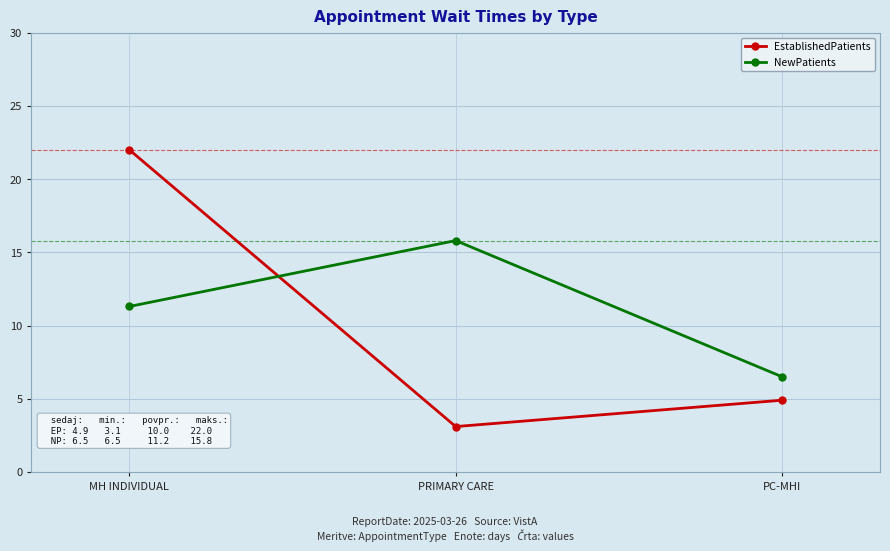

Rank the categories by NewPatients value from highest to lowest.

PRIMARY CARE, MH INDIVIDUAL, PC-MHI